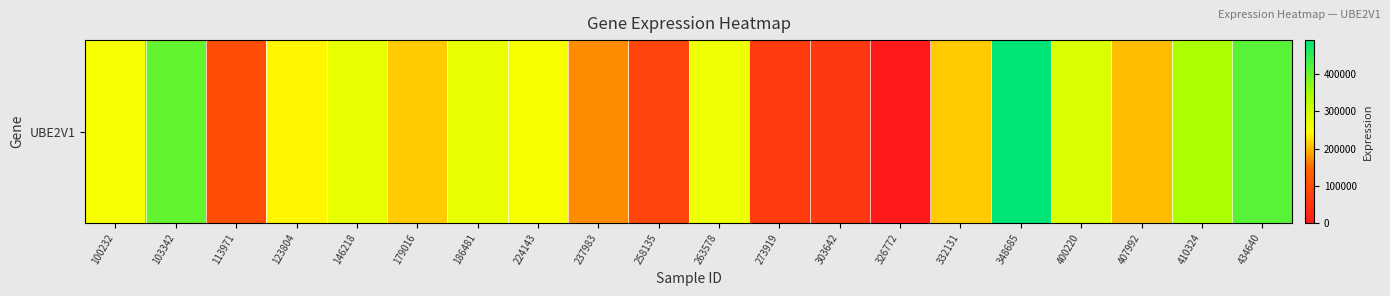

What is the change in value from 303642 to 332131?

+151473